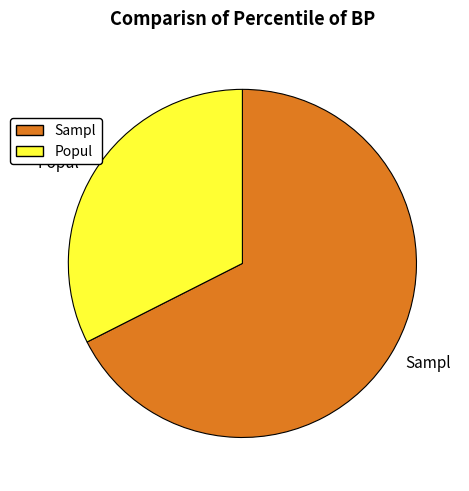

Is it true that Sampl is 74% of the pie?

False